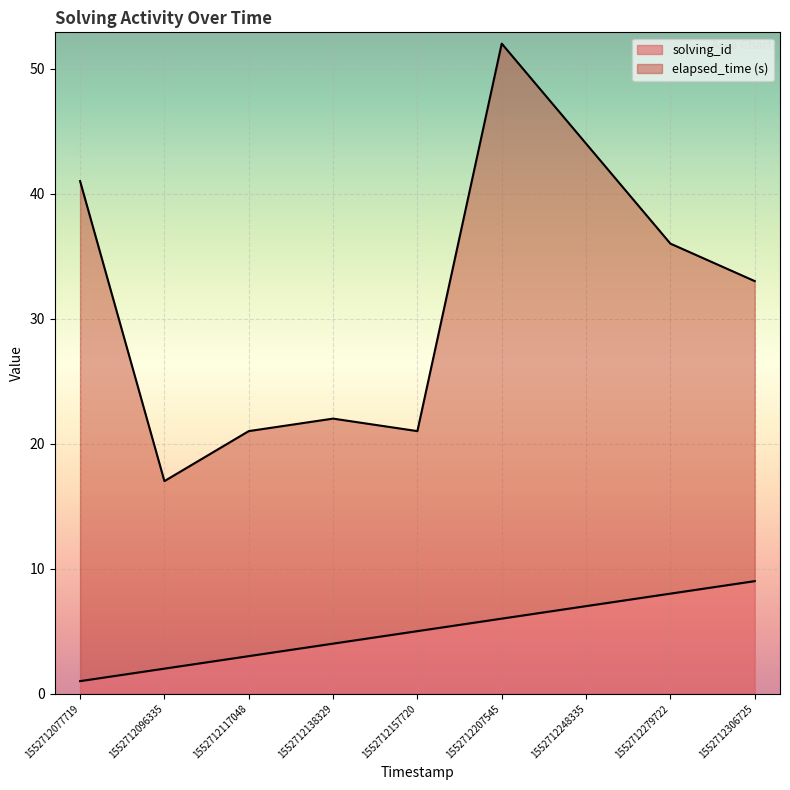

Where does the data first go above 5?

1552712207545